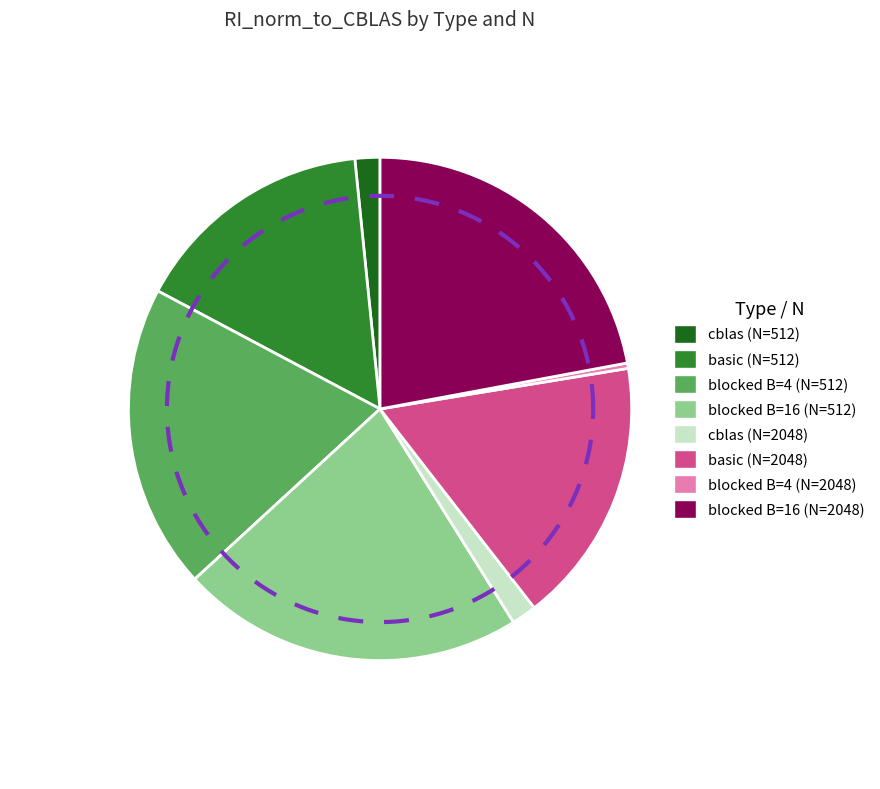

To the nearest percent, what is the combined percentage of basic (N=2048) and blocked B=16 (N=512)?

39%